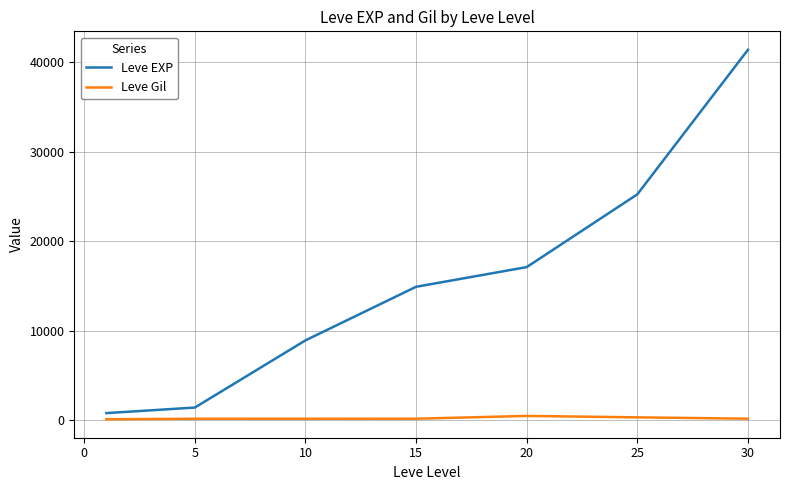

What is the difference between the second highest and minimum values in the Leve Gil series?

213